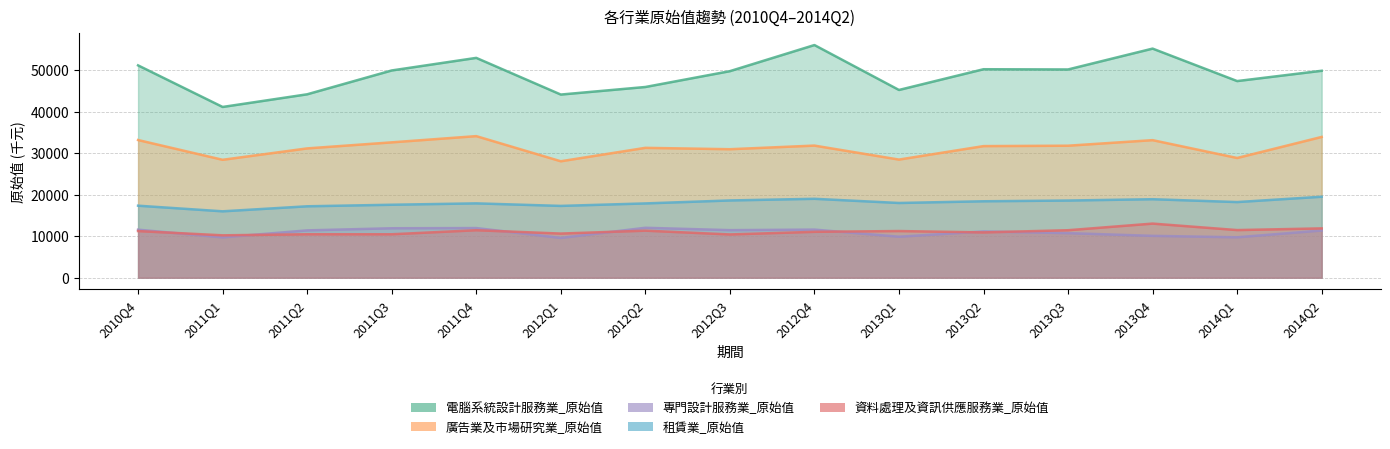

What are all the series names shown in the legend?

電腦系統設計服務業_原始值, 廣告業及市場研究業_原始值, 專門設計服務業_原始值, 租賃業_原始值, 資料處理及資訊供應服務業_原始值